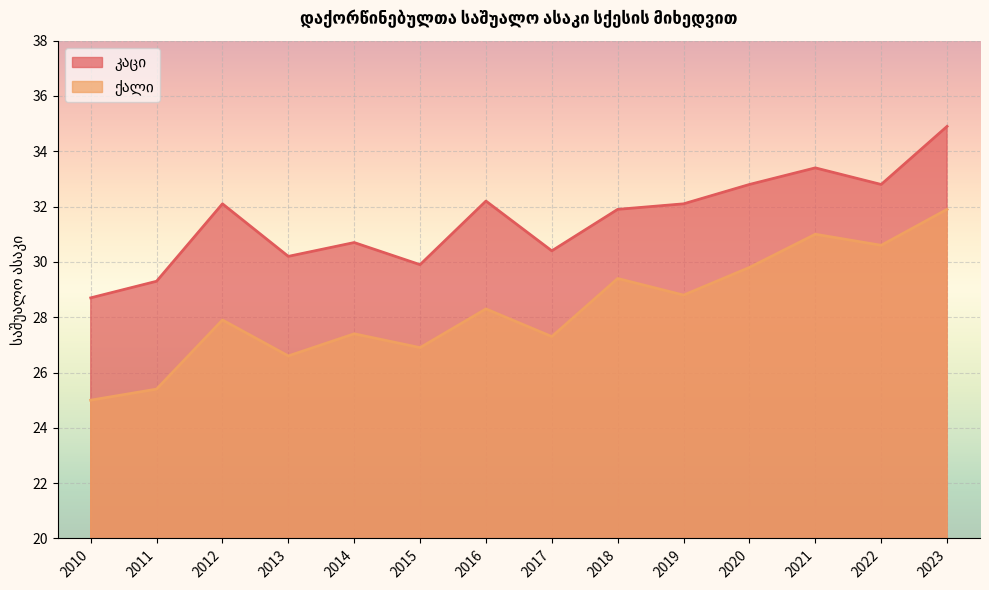

At which category does the chart reach its peak across all series?

2023